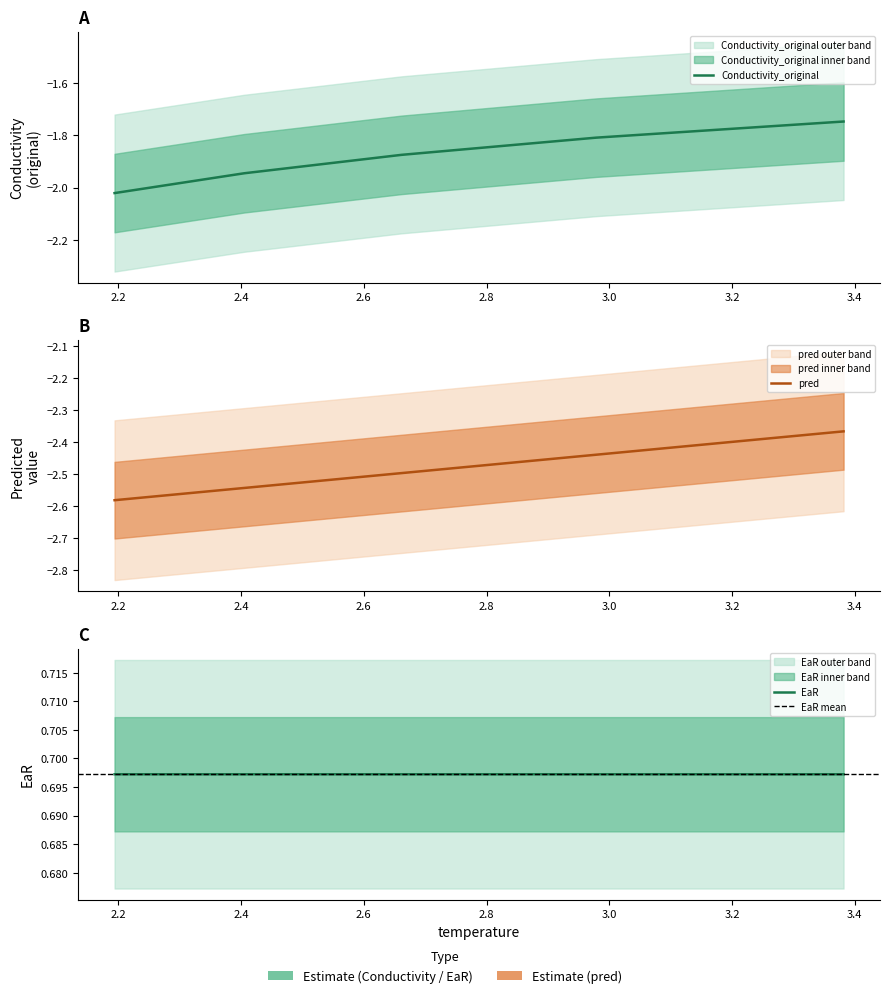

At how many categories does at least one series exceed -2?

4